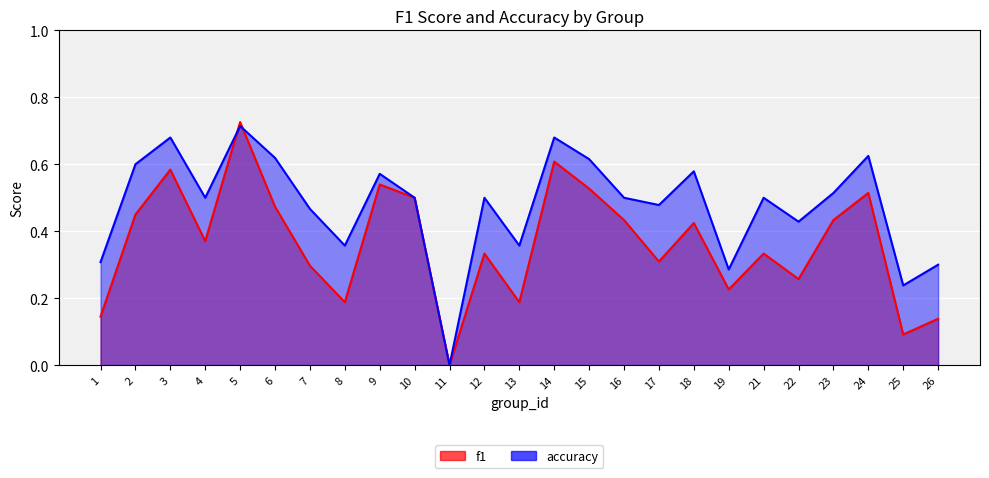

Is it true that accuracy equals 0.9 at 3?

False